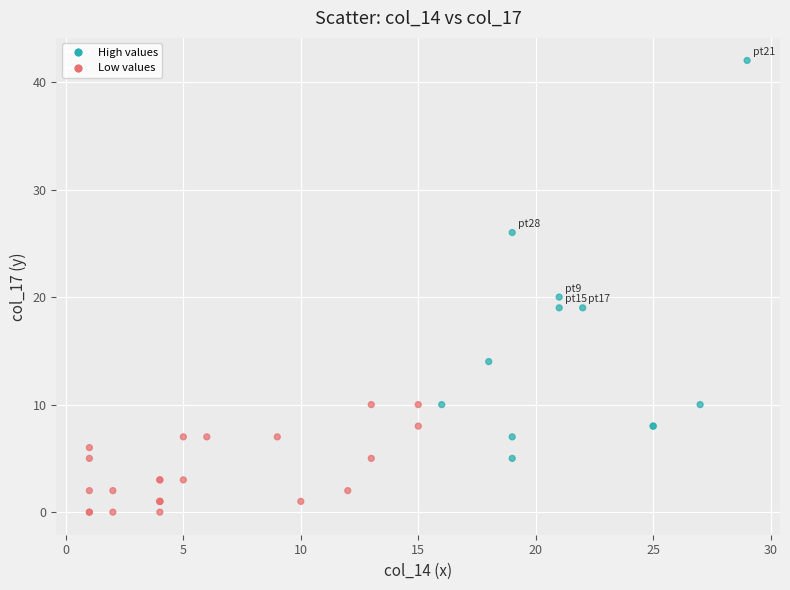

What Y value in the scatter plot is closest to 21?

20